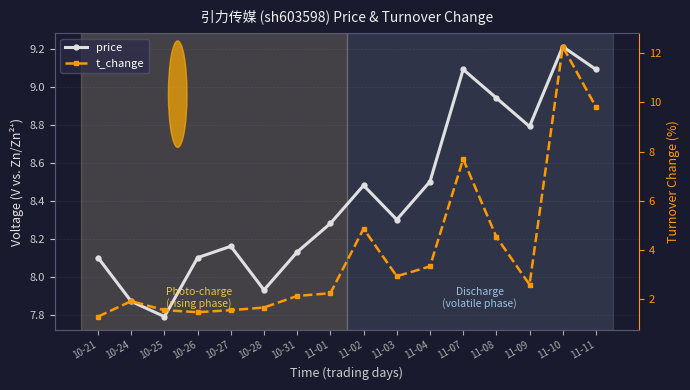

What is the approximate value of price at 11-07?

9.1